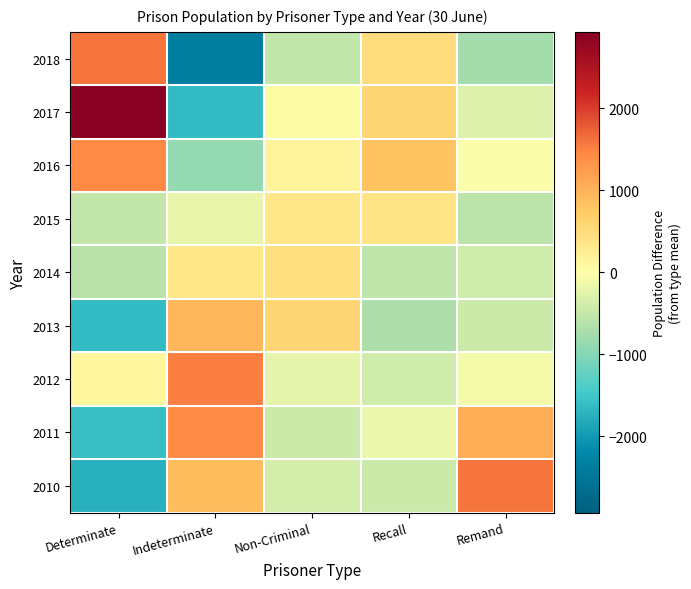

Between Non-Criminal and Remand, which is larger?

Remand